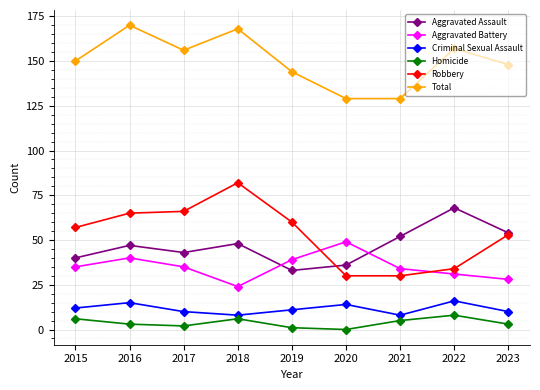

What is the difference between the maximum and minimum values in the Robbery series?

52